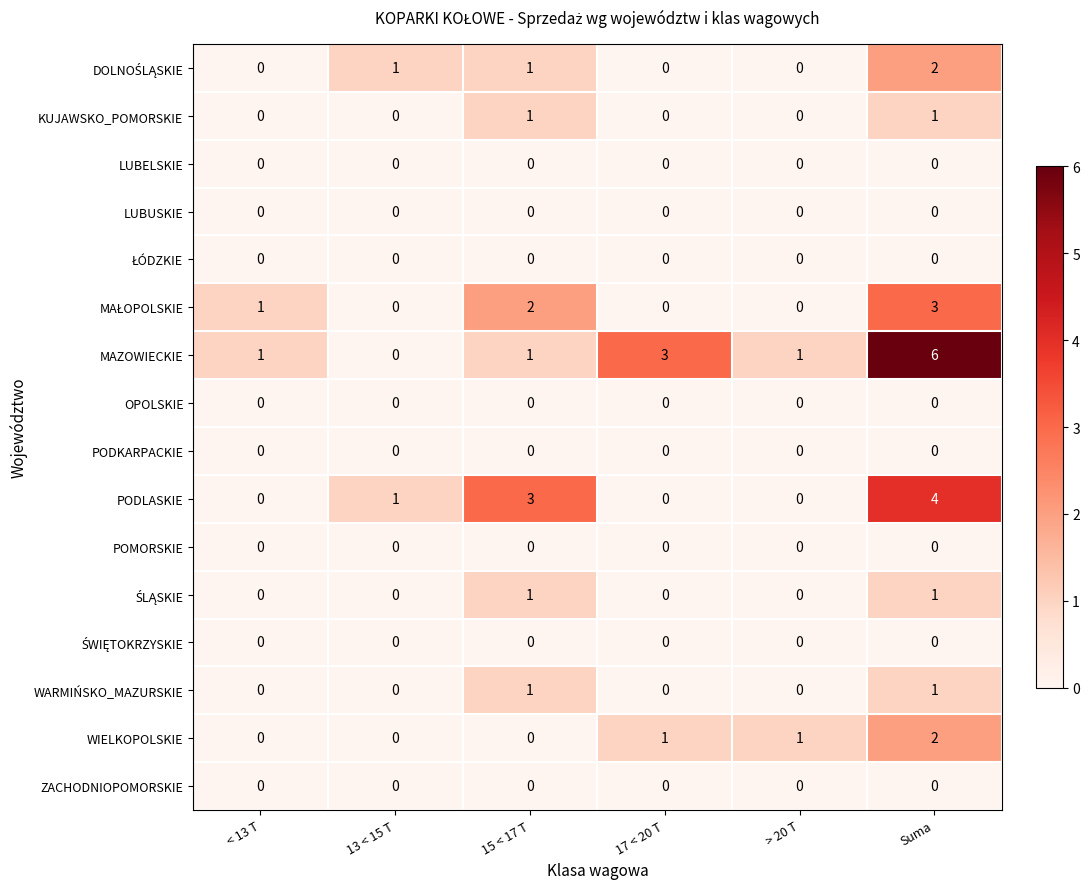

What is the maximum value shown in the chart?

6